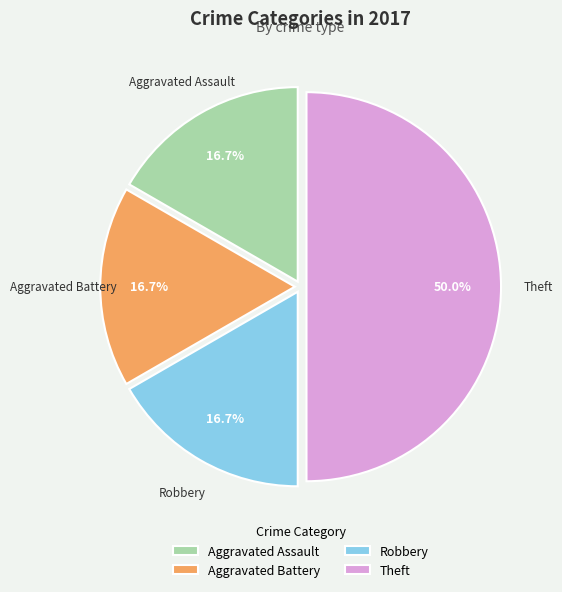

Which slice is the largest?

Theft